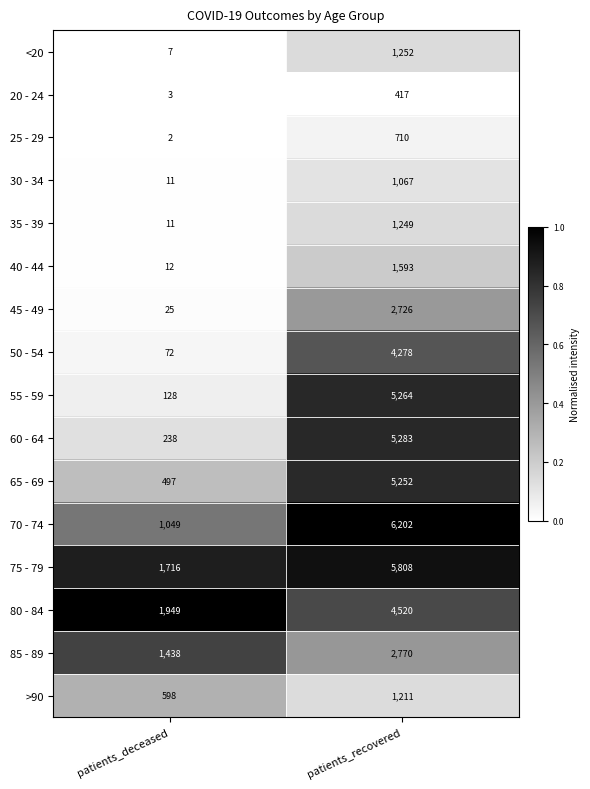

What is the difference between the highest and lowest values at patients_deceased?

1947